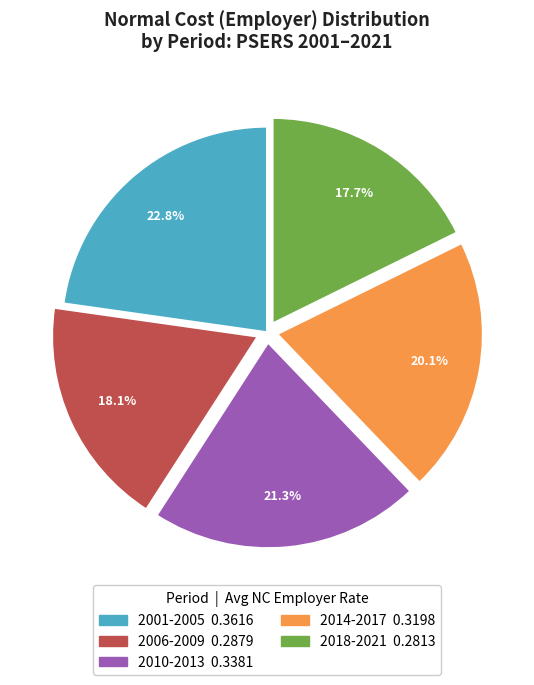

Is there a majority slice in this chart?

No